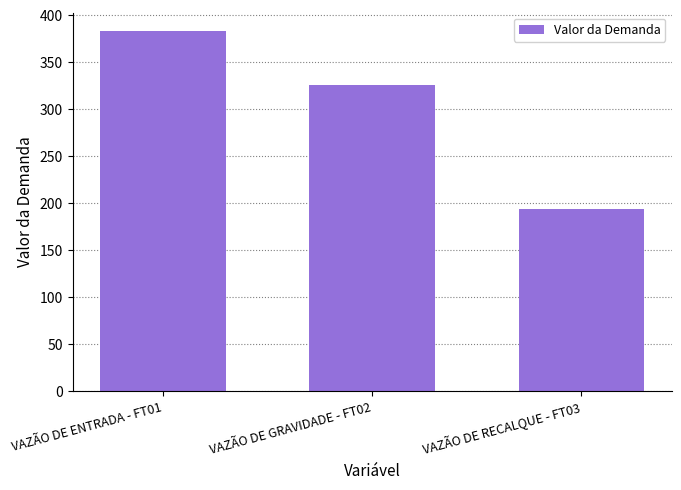

At which category does the chart reach its minimum across all series?

VAZÃO DE RECALQUE - FT03